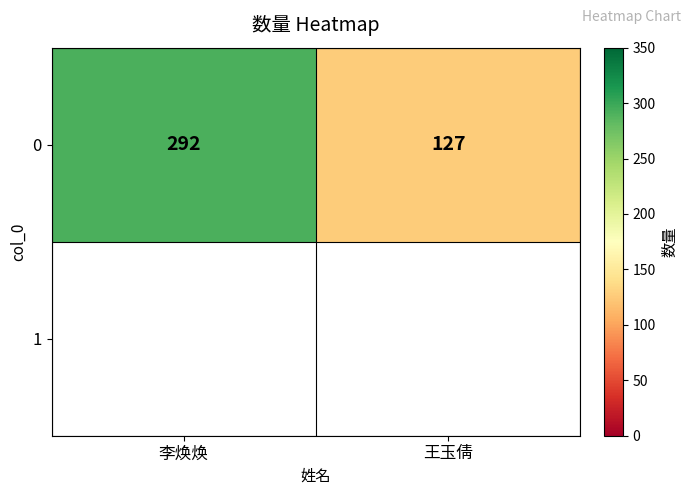

How many values are below 292?

1